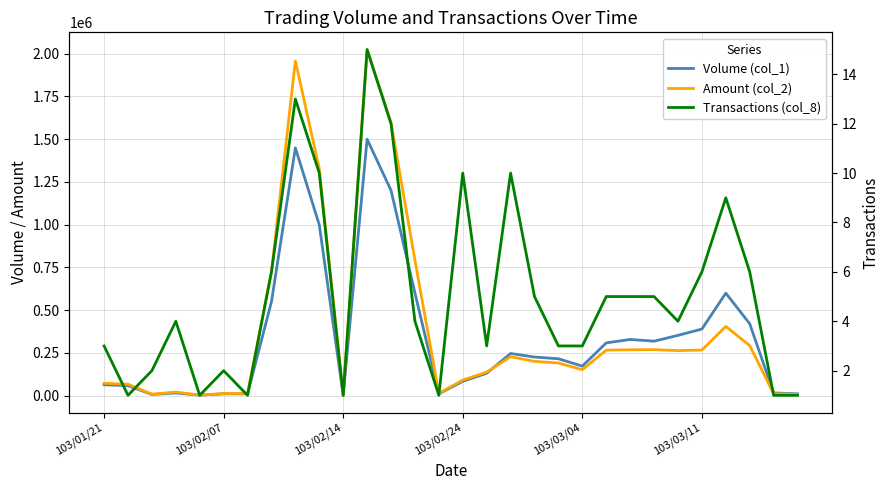

True or false: Volume (col_1) and Transactions (col_8) intersect in this chart.

False